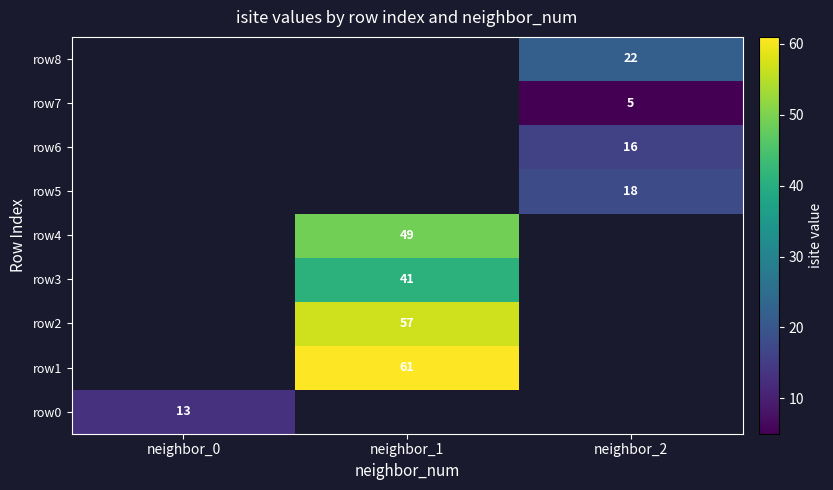

Which category has the highest value across all series?

neighbor_1